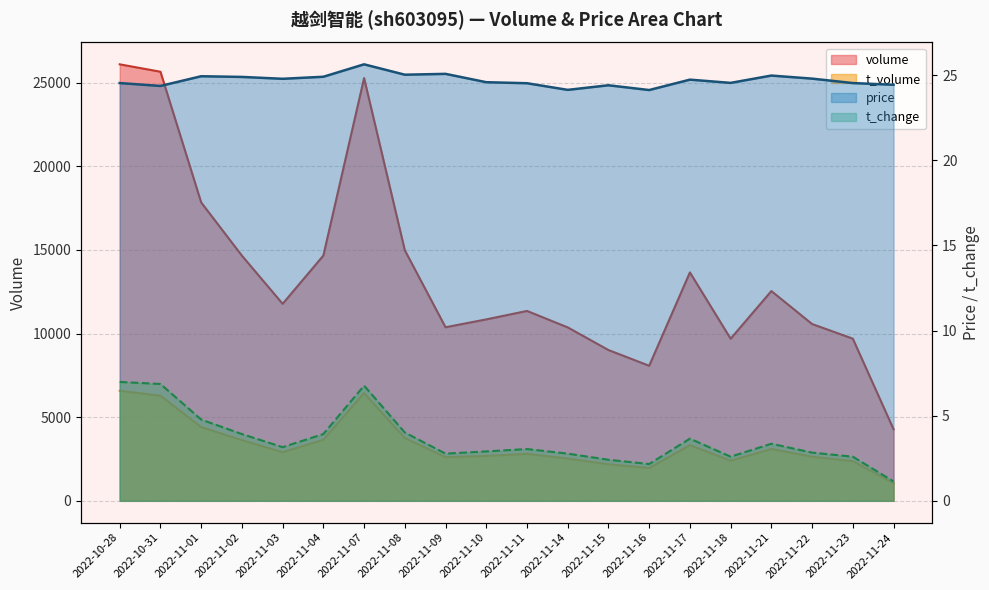

True or false: price and t_change intersect in this chart.

False